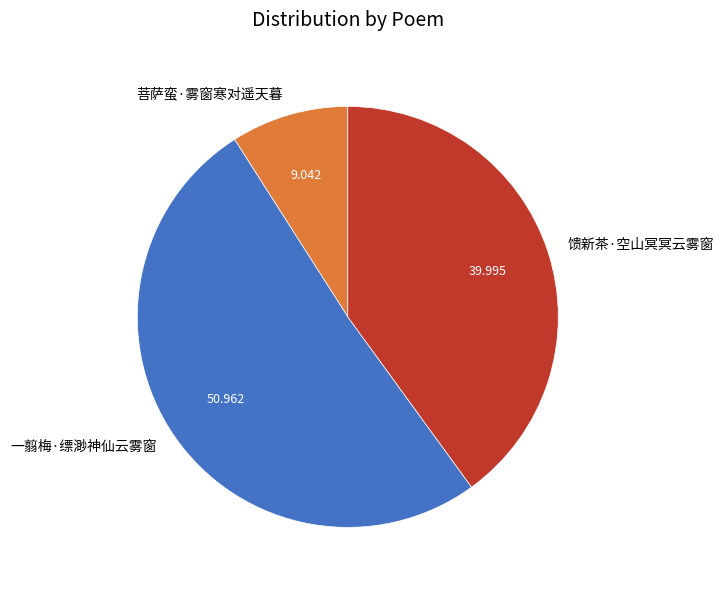

What is the smallest slice in the pie chart?

菩萨蛮·雾窗寒对遥天暮